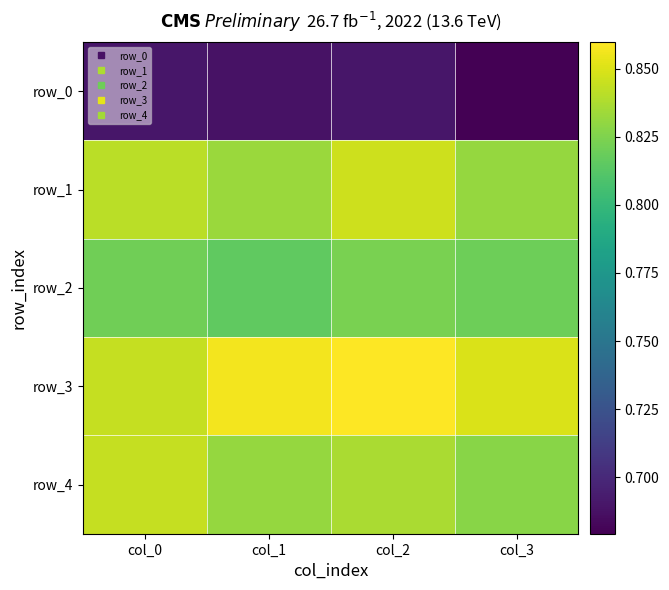

Reading left to right, transcribe all the data shown in this chart.

row_0: col_0=0.7	col_1=0.7	col_2=0.7	col_3=0.7
row_1: col_0=0.8	col_1=0.8	col_2=0.8	col_3=0.8
row_2: col_0=0.8	col_1=0.8	col_2=0.8	col_3=0.8
row_3: col_0=0.8	col_1=0.9	col_2=0.9	col_3=0.8
row_4: col_0=0.8	col_1=0.8	col_2=0.8	col_3=0.8